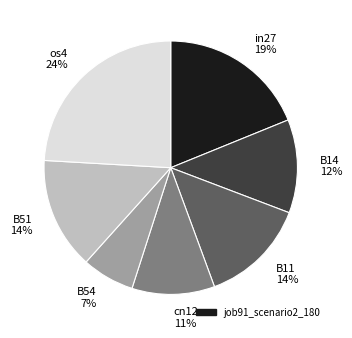

What percentage is the B14 slice, to the nearest percent?

12%